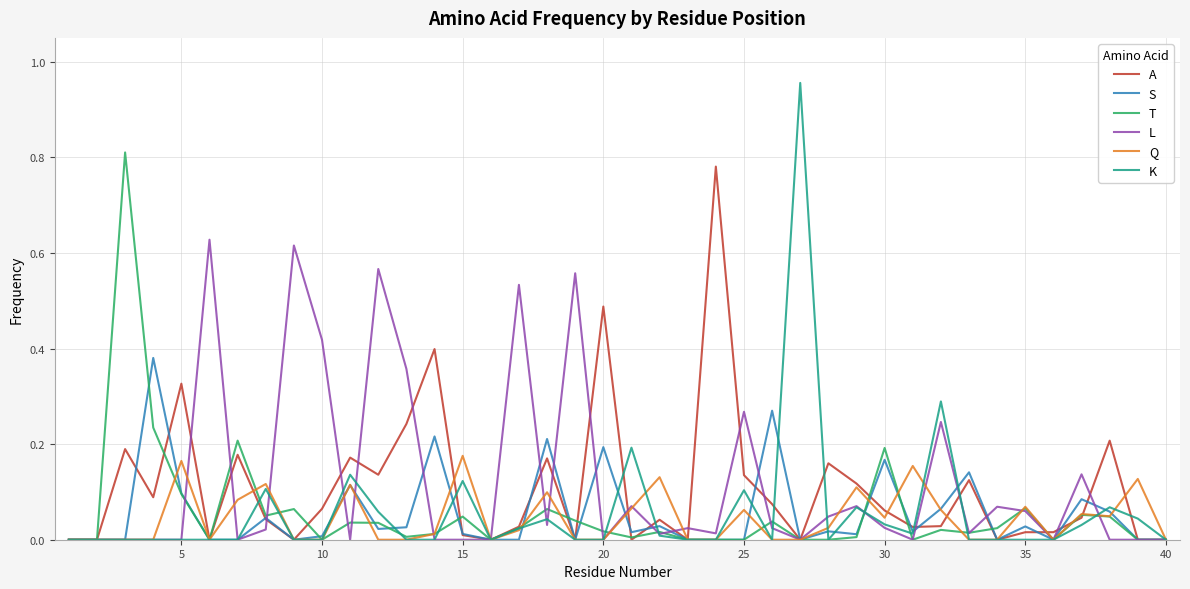

Which series has the widest spread of values?

K